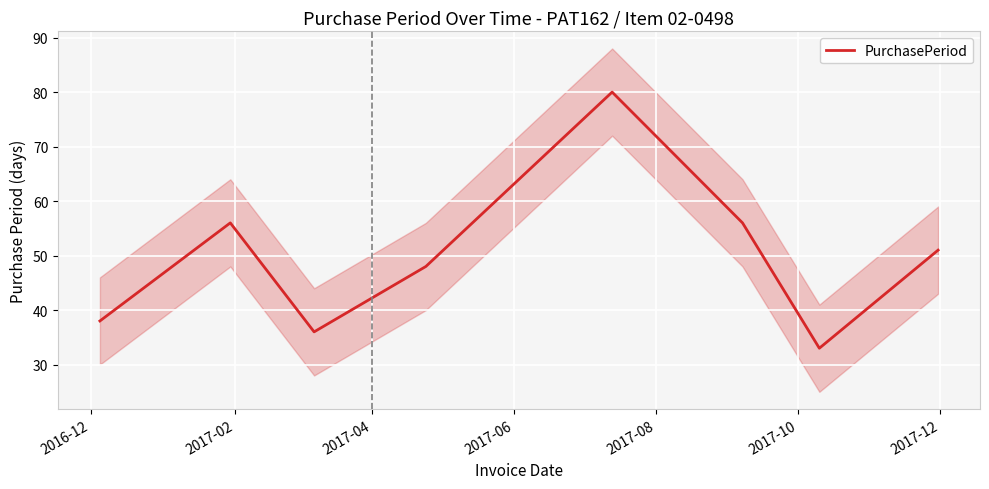

What is the minimum value for PurchasePeriod?

33